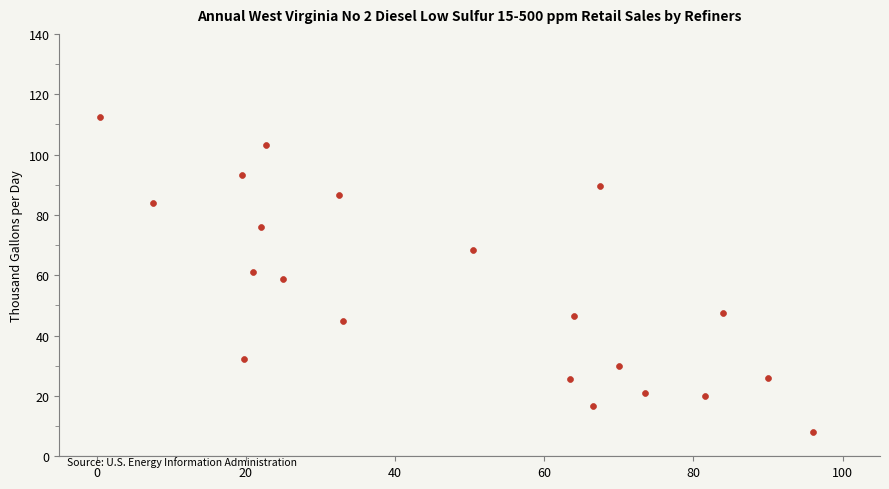

What is the range of X values (max minus min)?

95.5